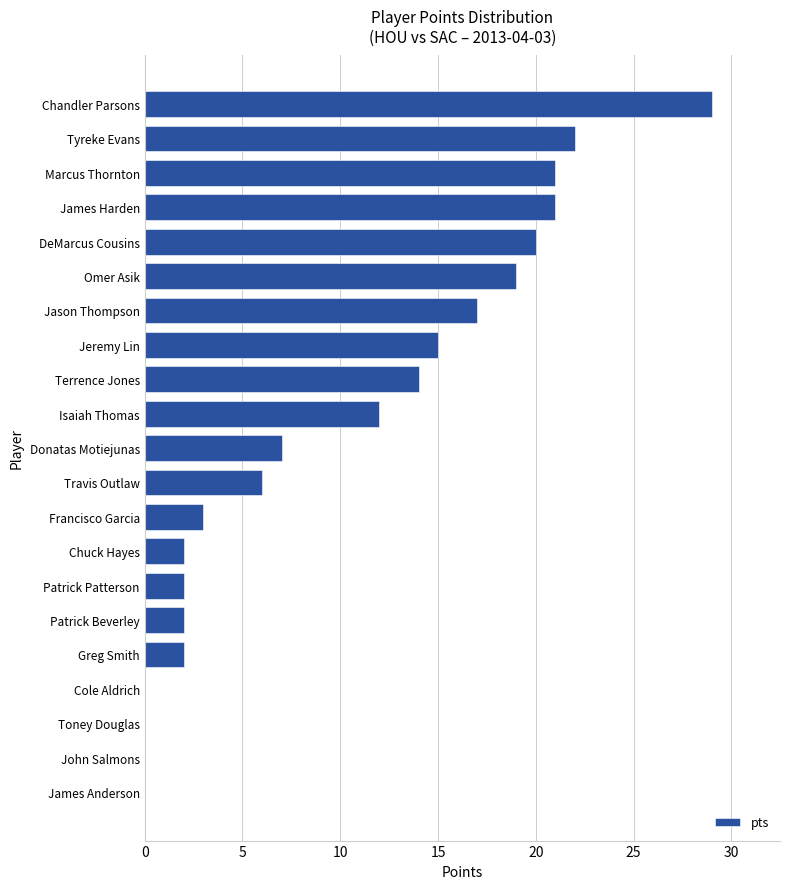

True or false: the data shows 5 at Francisco Garcia.

False